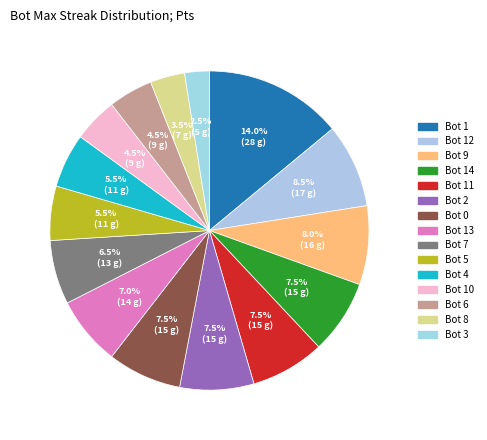

What percentage is the Bot 0 slice, to the nearest percent?

8%